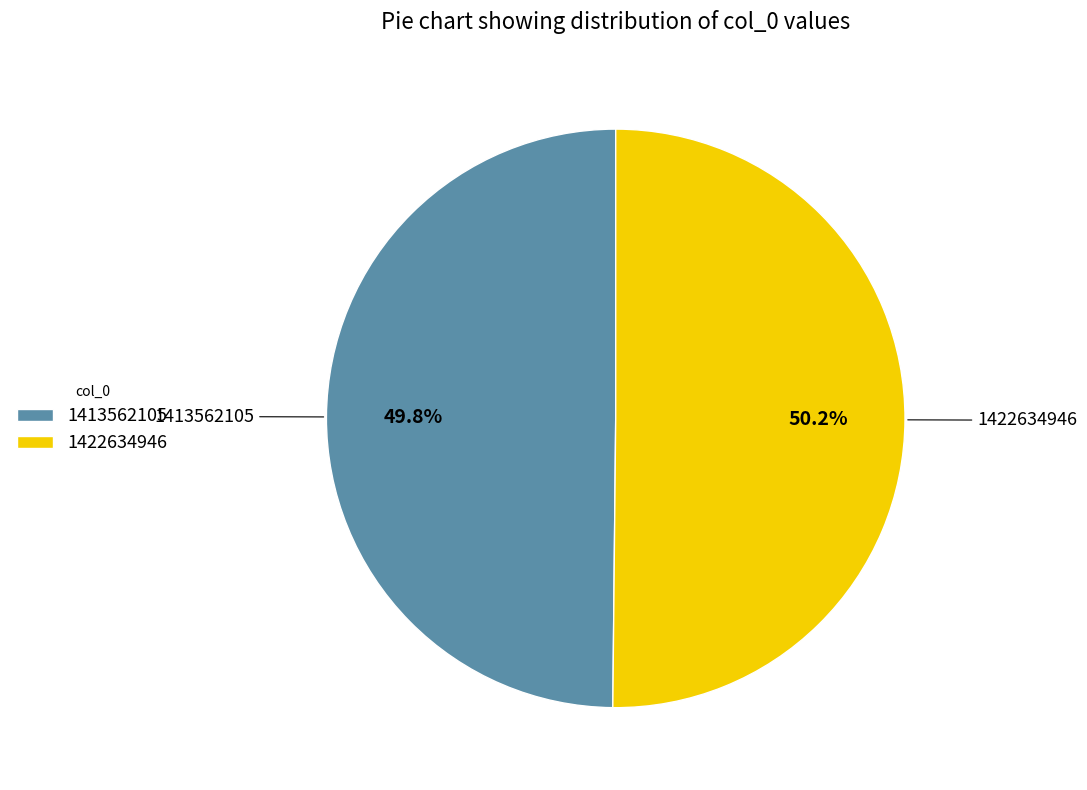

To the nearest percent, what percentage of the pie is 1413562105?

50%